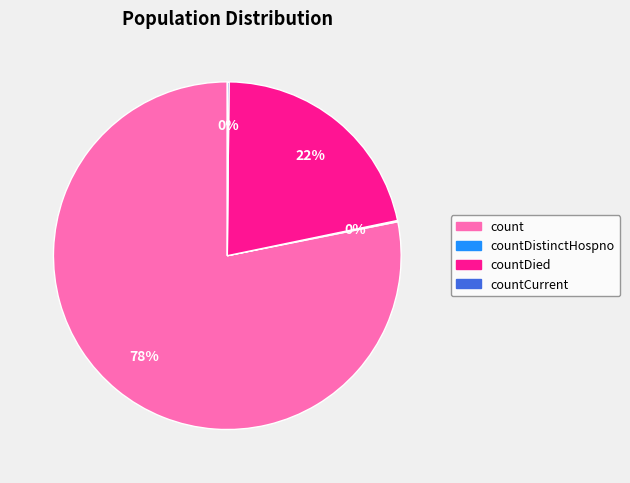

Does any single category account for the majority?

Yes